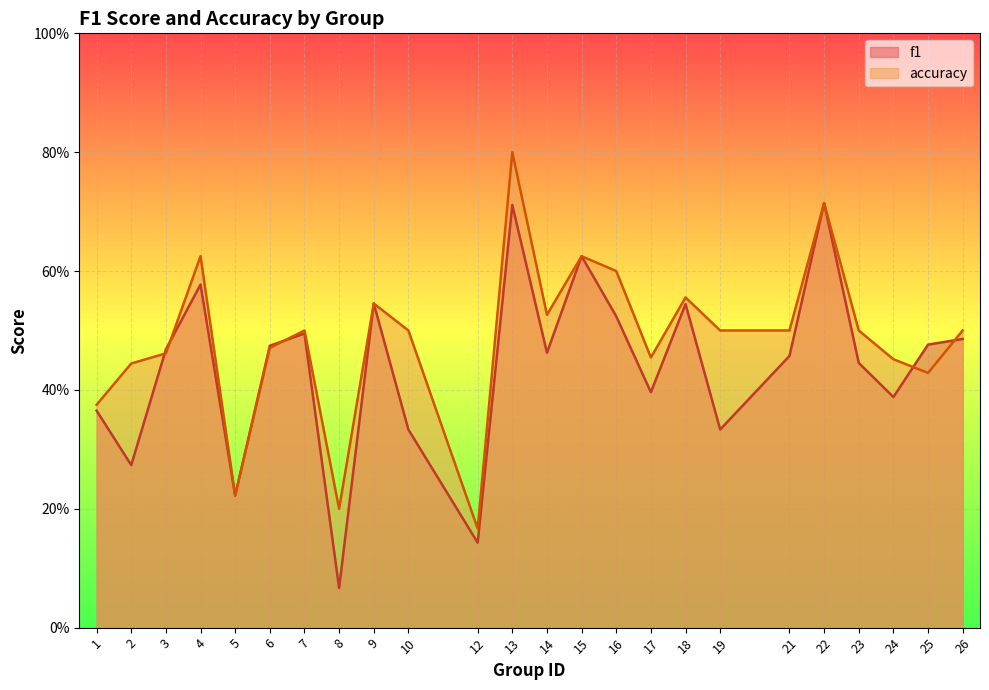

Reading right to left, transcribe all the data shown in this chart.

f1: 26=0.5	25=0.5	24=0.4	23=0.4	22=0.7	21=0.5	19=0.3	18=0.5	17=0.4	16=0.5	15=0.6	14=0.5	13=0.7	12=0.1	10=0.3	9=0.5	8=0.1	7=0.5	6=0.5	5=0.2	4=0.6	3=0.5	2=0.3	1=0.4
accuracy: 26=0.5	25=0.4	24=0.5	23=0.5	22=0.7	21=0.5	19=0.5	18=0.6	17=0.5	16=0.6	15=0.6	14=0.5	13=0.8	12=0.2	10=0.5	9=0.5	8=0.2	7=0.5	6=0.5	5=0.2	4=0.6	3=0.5	2=0.4	1=0.4